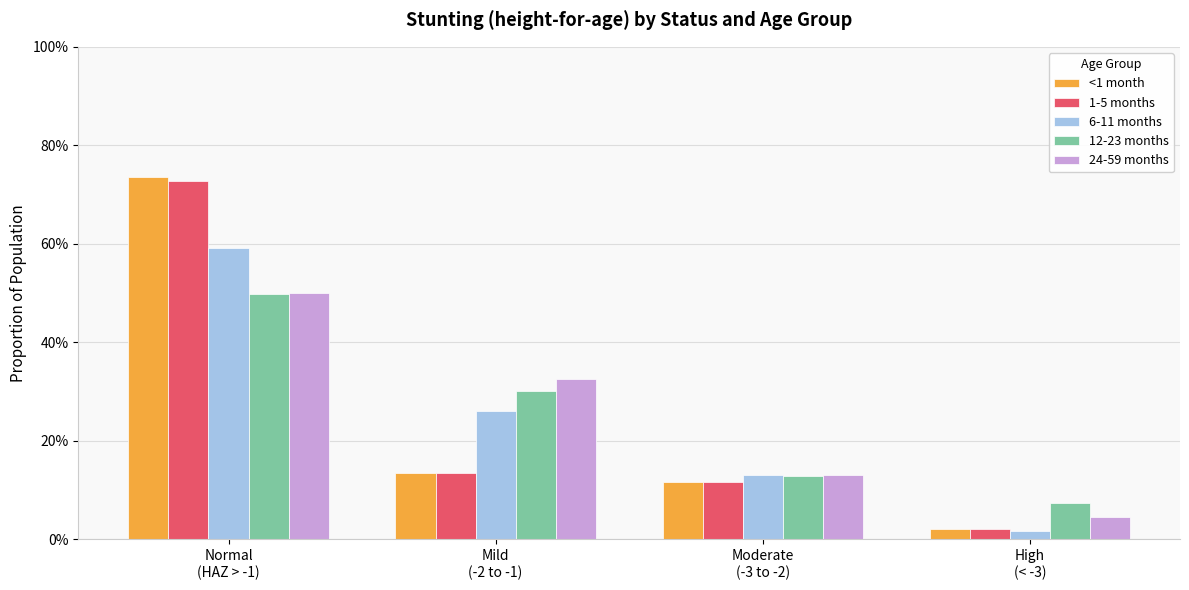

Which series changed the most between Normal
(HAZ > -1) and High
(< -3)?

<1 month